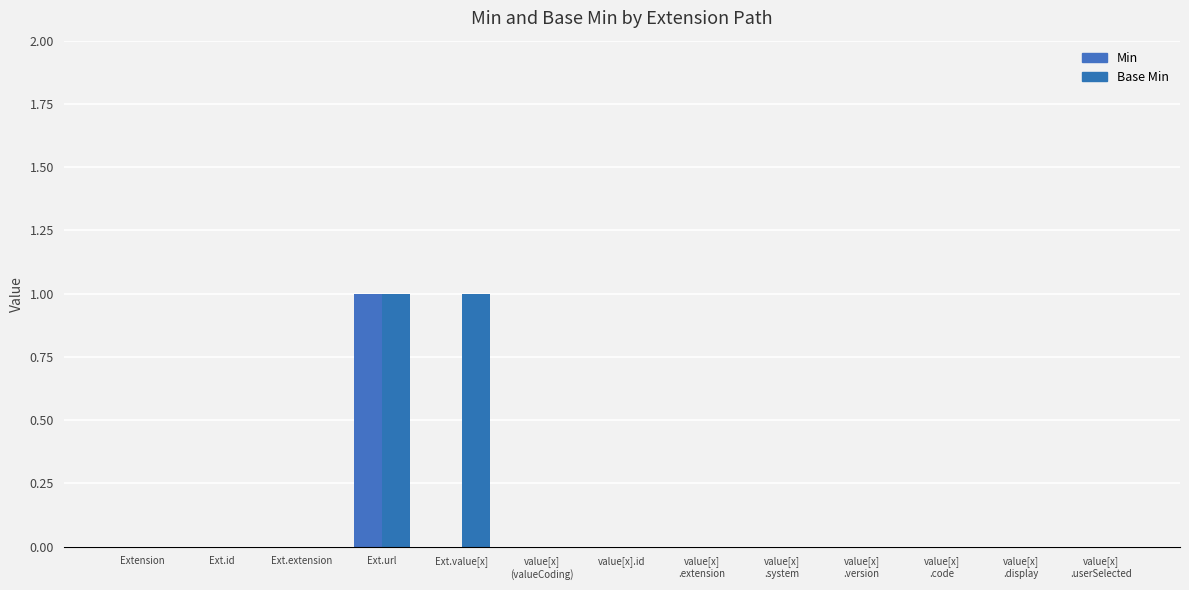

How many groups of bars are there?

13